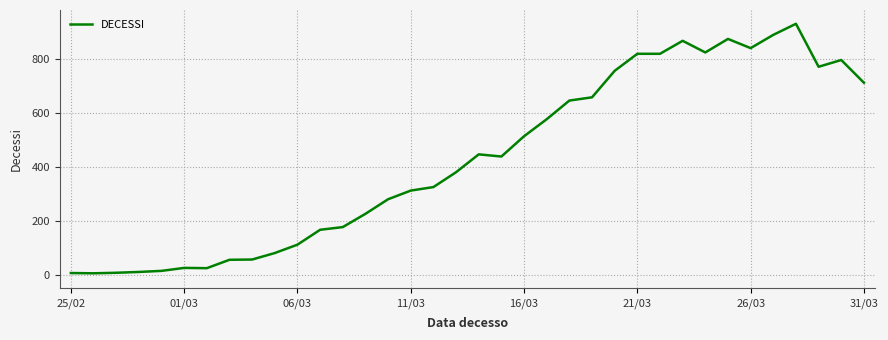

What is the difference between the maximum and minimum values?

923